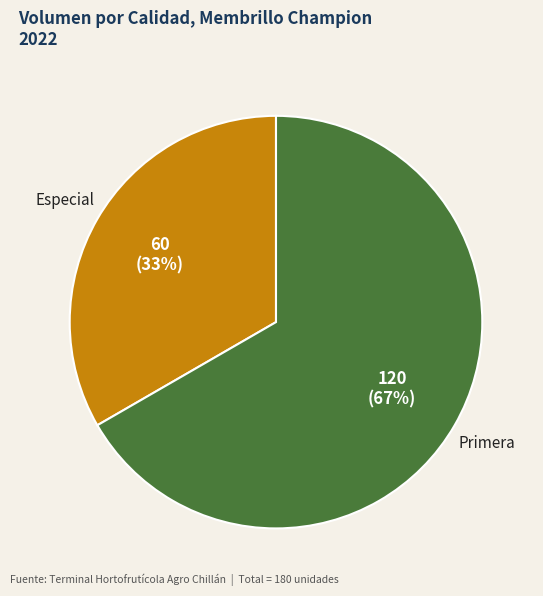

The Especial slice represents 33% of the pie. True or false?

True